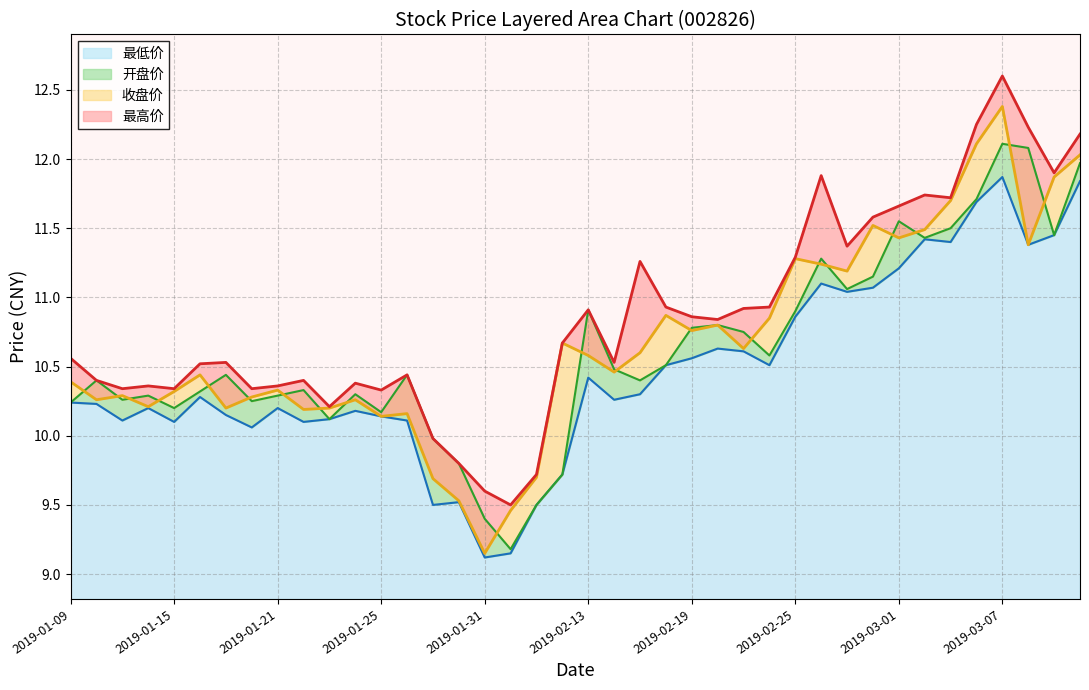

What position from the left is 2019-02-14?

22